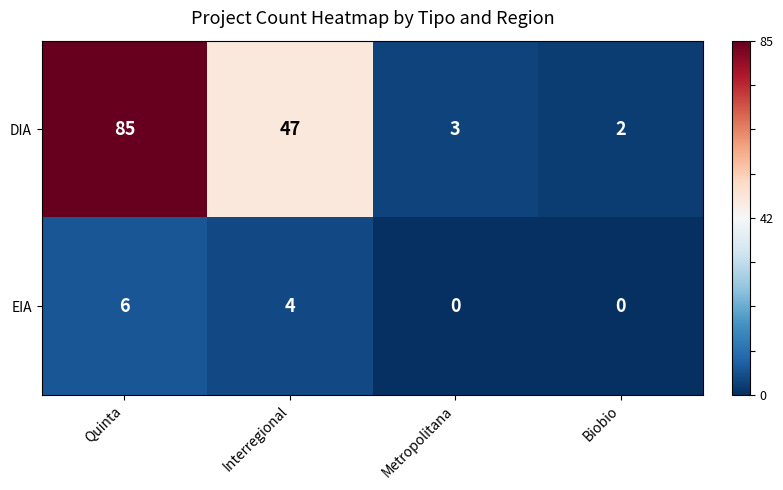

Rank the series by their maximum value, from highest to lowest.

DIA, EIA